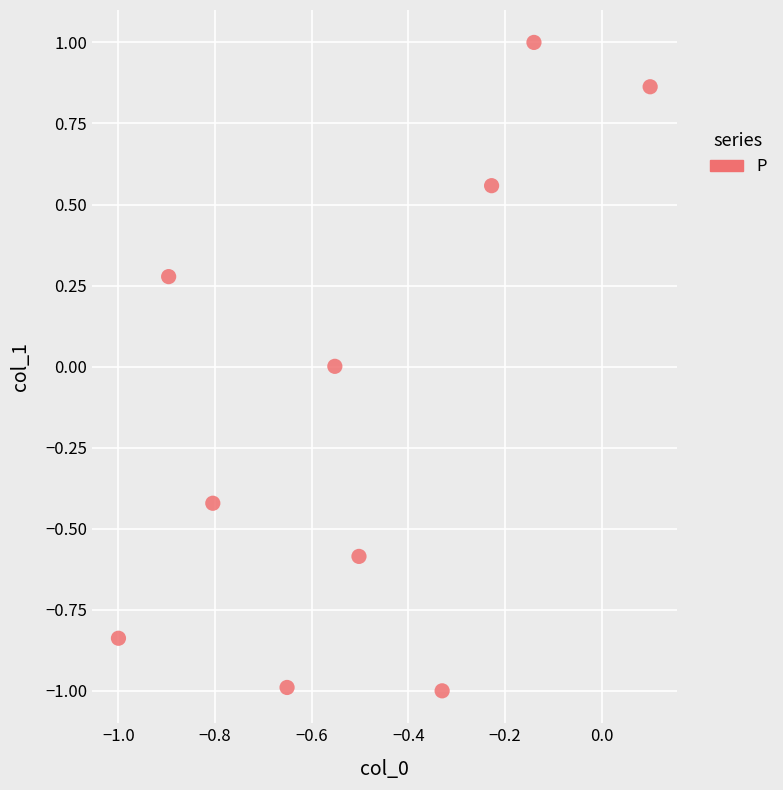

What is the range of Y values (max minus min)?

2.0